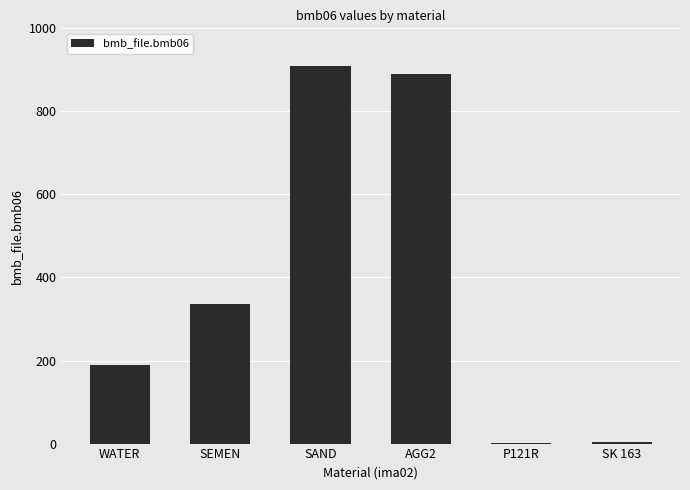

Between SK 163 and SEMEN, which is larger?

SEMEN